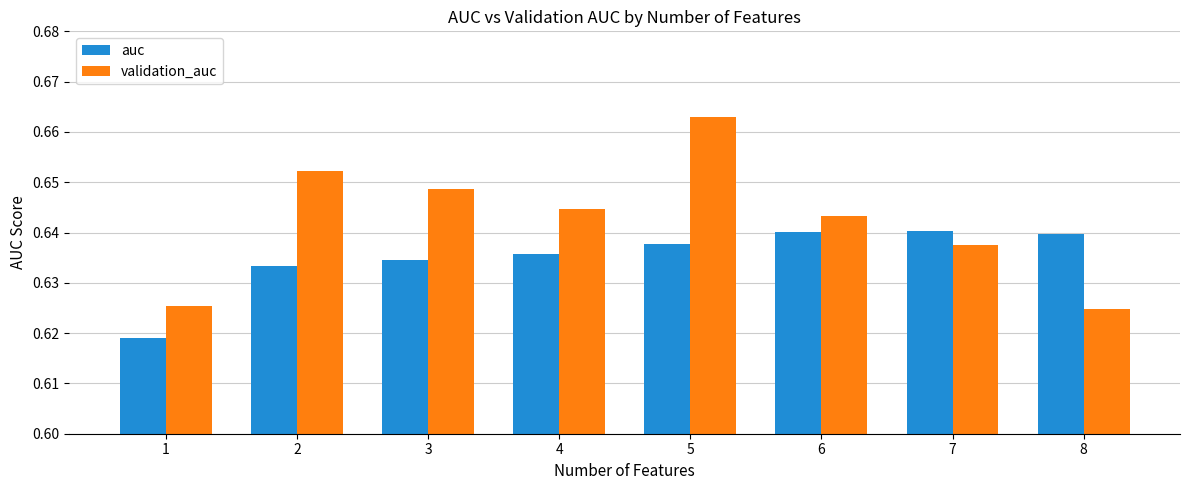

How many auc values are between 0 and 1?

8